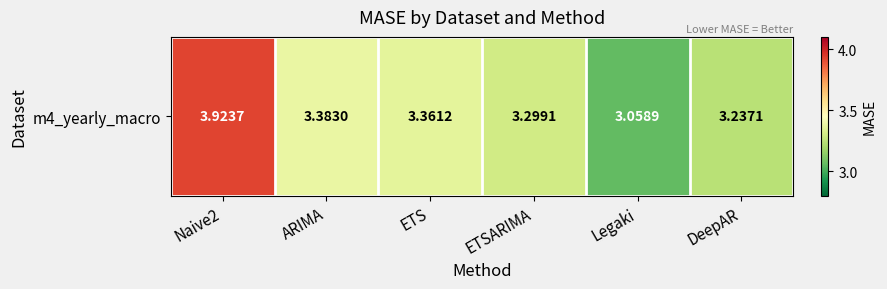

Which category has the lowest value across all series?

Legaki